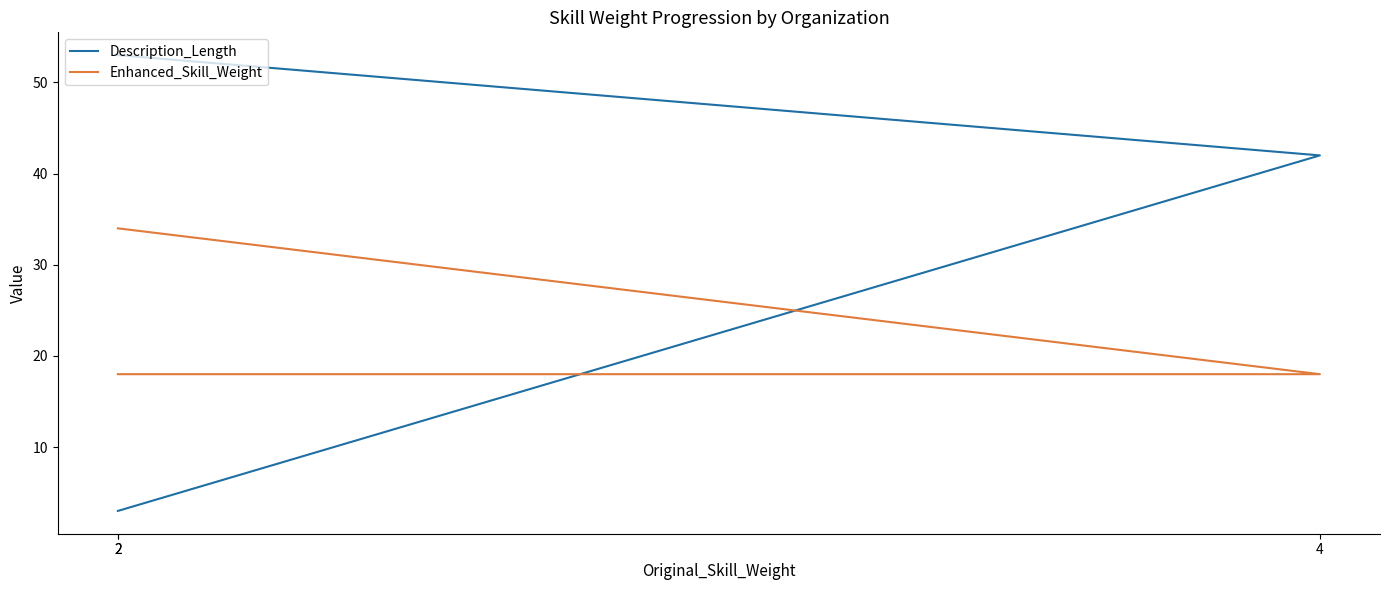

What value does the Description_Length series have at 2, to the nearest 10?

50